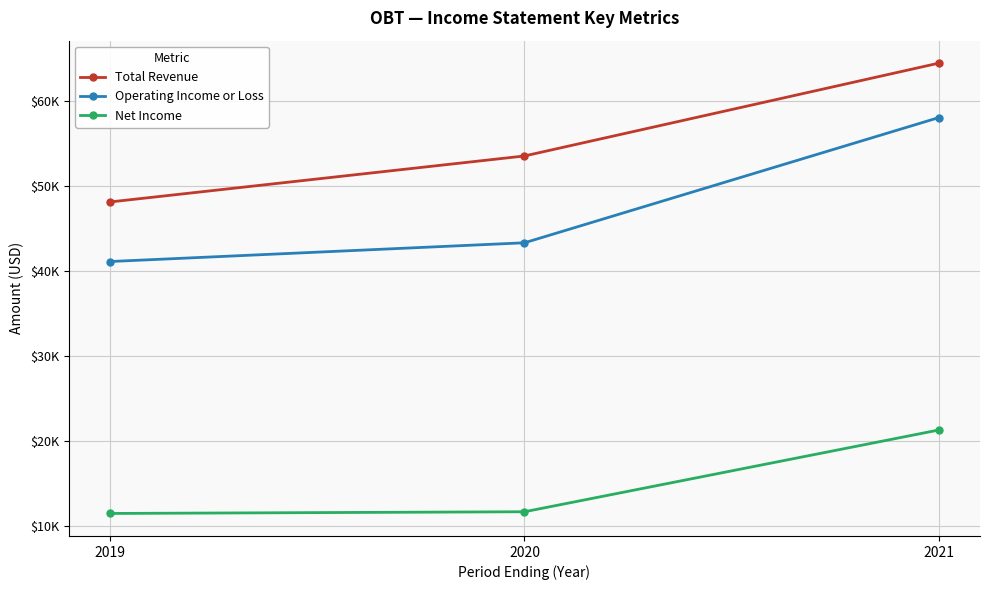

What are all the series names shown in the legend?

Total Revenue, Operating Income or Loss, Net Income